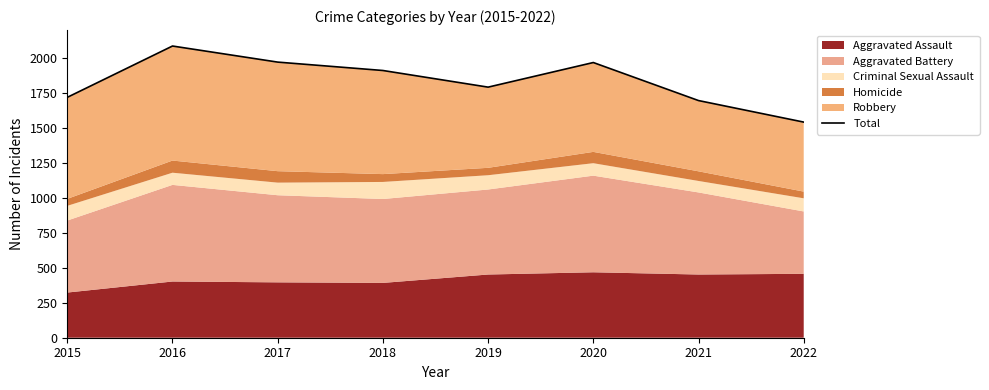

True or false: the data has more than 2 interior local peaks.

False